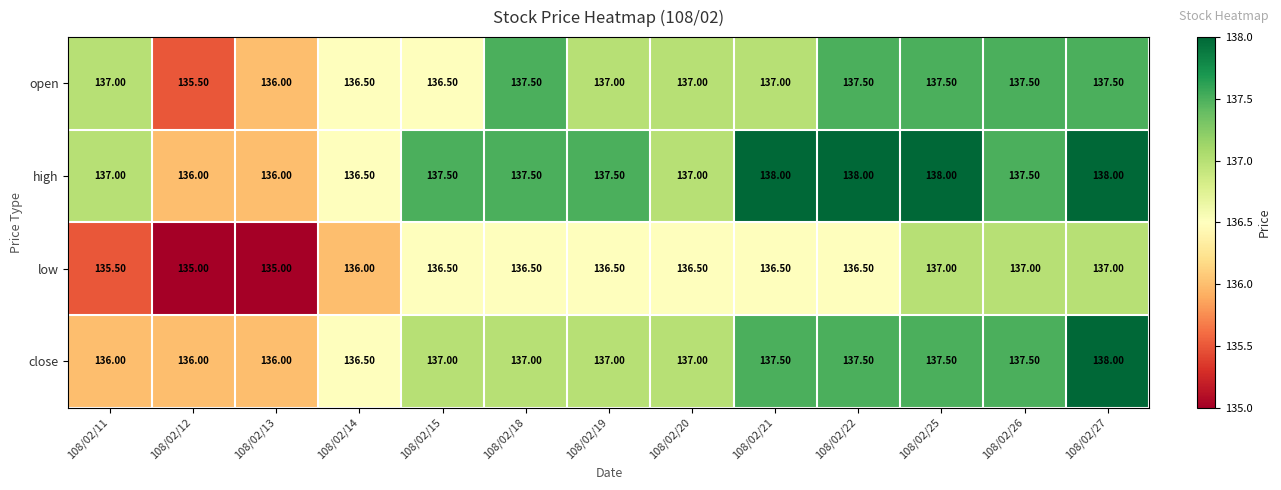

At which category is the sum across all series the highest?

108/02/27